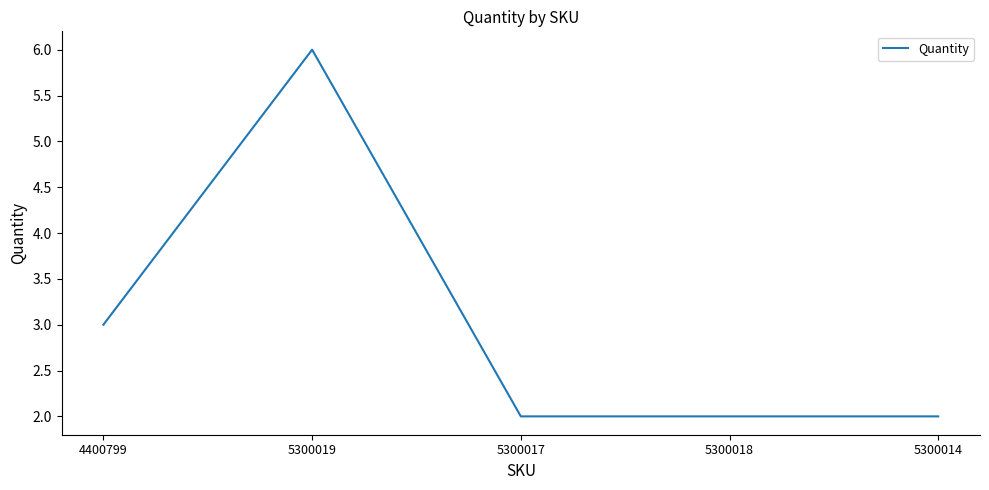

What value does the data have at 5300019?

6